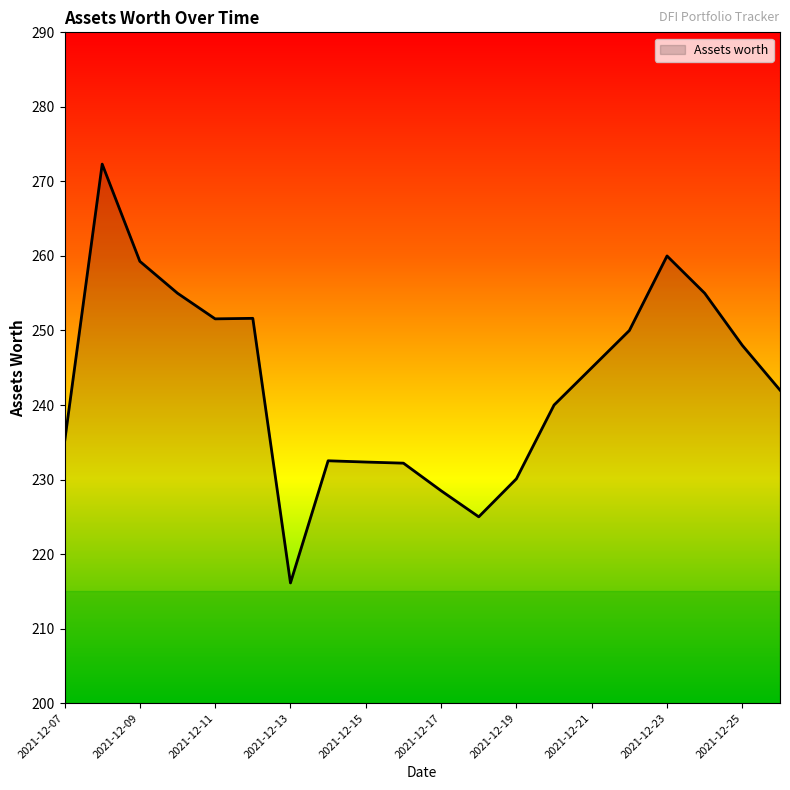

What is the difference between the maximum and minimum values?

56.2